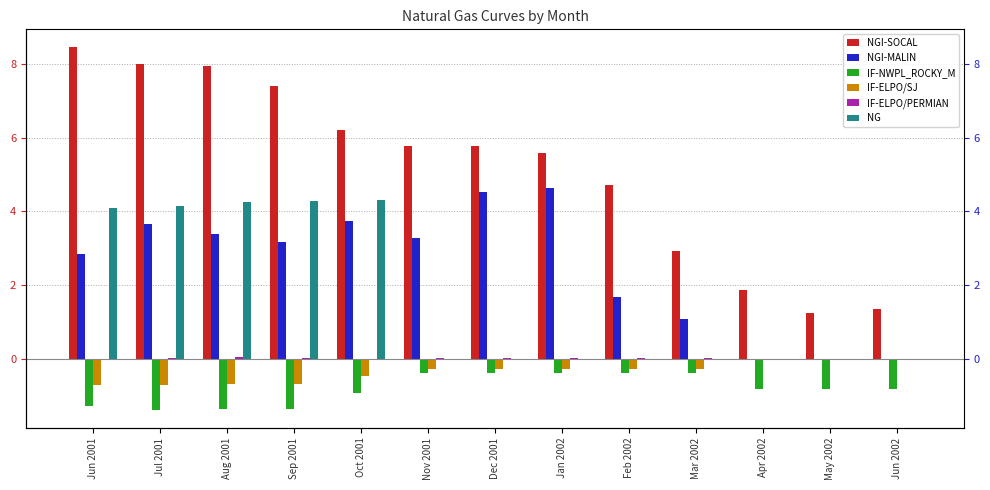

Reading right to left, extract all data points from this chart.

NGI-SOCAL: 1.4	1.3	1.9	2.9	4.7	5.6	5.8	5.8	6.2	7.4	8.0	8.0	8.4
NGI-MALIN: 0.0	0.0	0.0	1.1	1.7	4.6	4.5	3.3	3.8	3.2	3.4	3.6	2.9
IF-NWPL_ROCKY_M: -0.8	-0.8	-0.8	-0.4	-0.4	-0.4	-0.4	-0.4	-0.9	-1.4	-1.4	-1.4	-1.3
IF-ELPO/SJ: 0.0	0.0	0.0	-0.3	-0.3	-0.3	-0.3	-0.3	-0.5	-0.7	-0.7	-0.7	-0.7
IF-ELPO/PERMIAN: 0.0	0.0	0.0	0.0	0.0	0.0	0.0	0.0	-0.0	0.0	0.1	0.0	-0.0
NG: 0.0	0.0	0.0	0.0	0.0	0.0	0.0	0.0	4.3	4.3	4.2	4.2	4.1